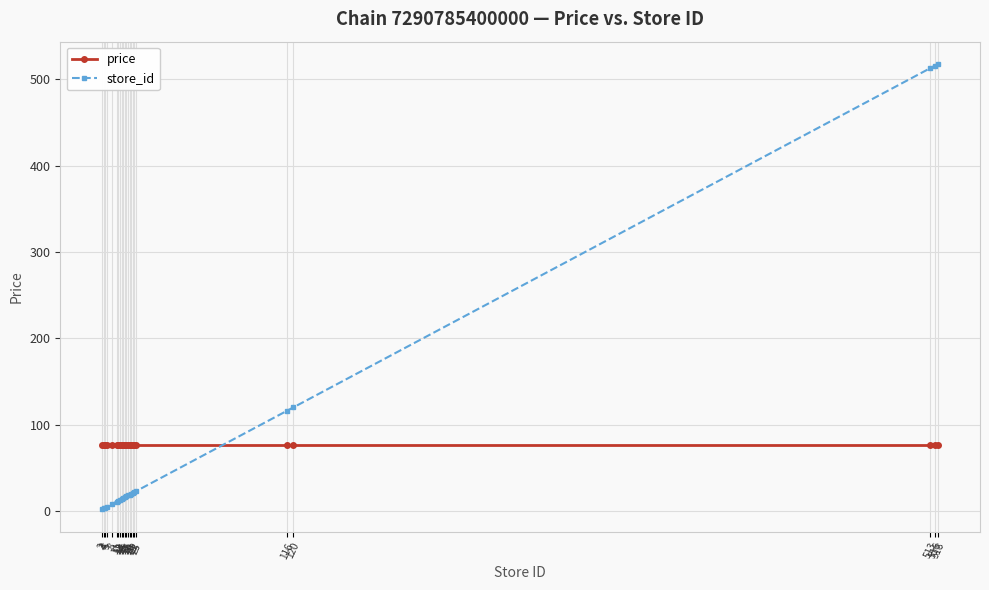

What is the average value of the price series?

76